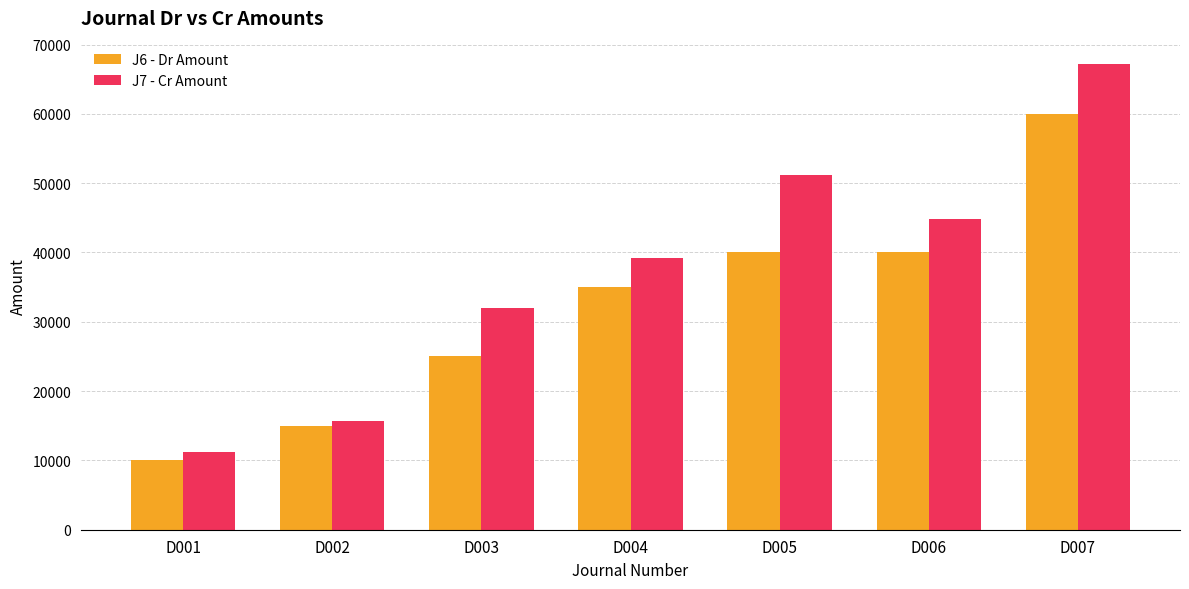

Which series has the widest spread of values?

J7 - Cr Amount